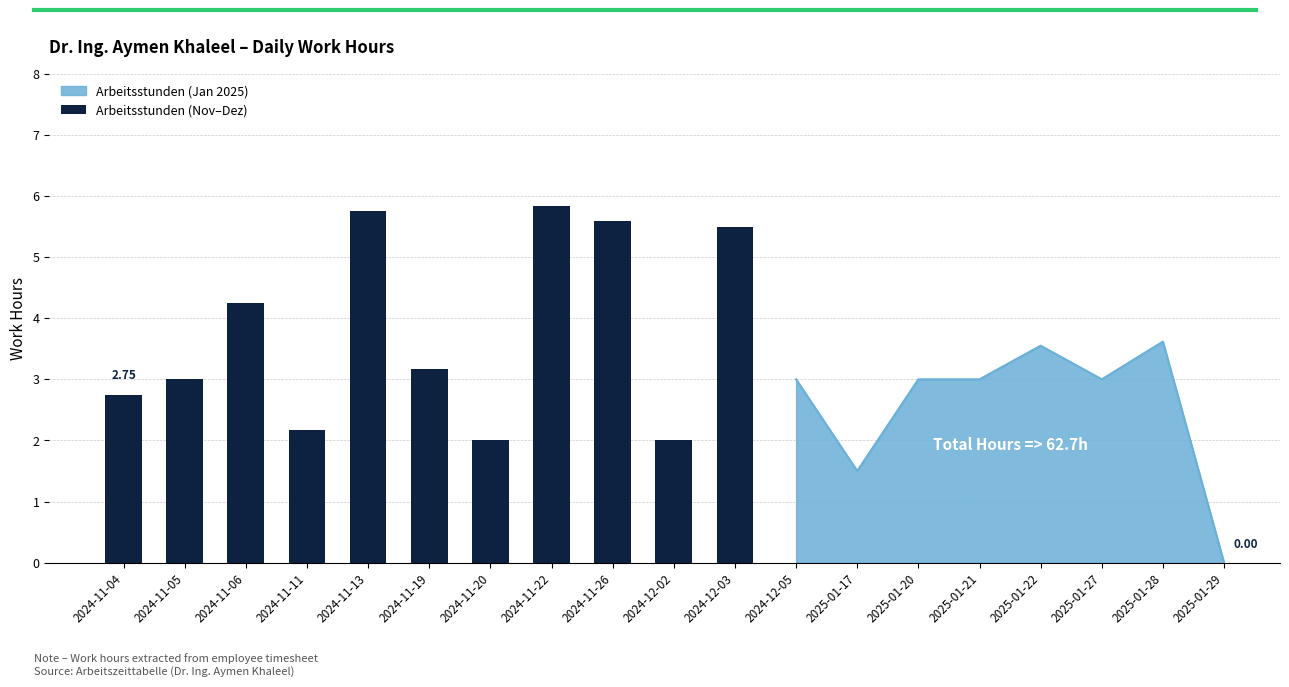

How many values are below 3?

4